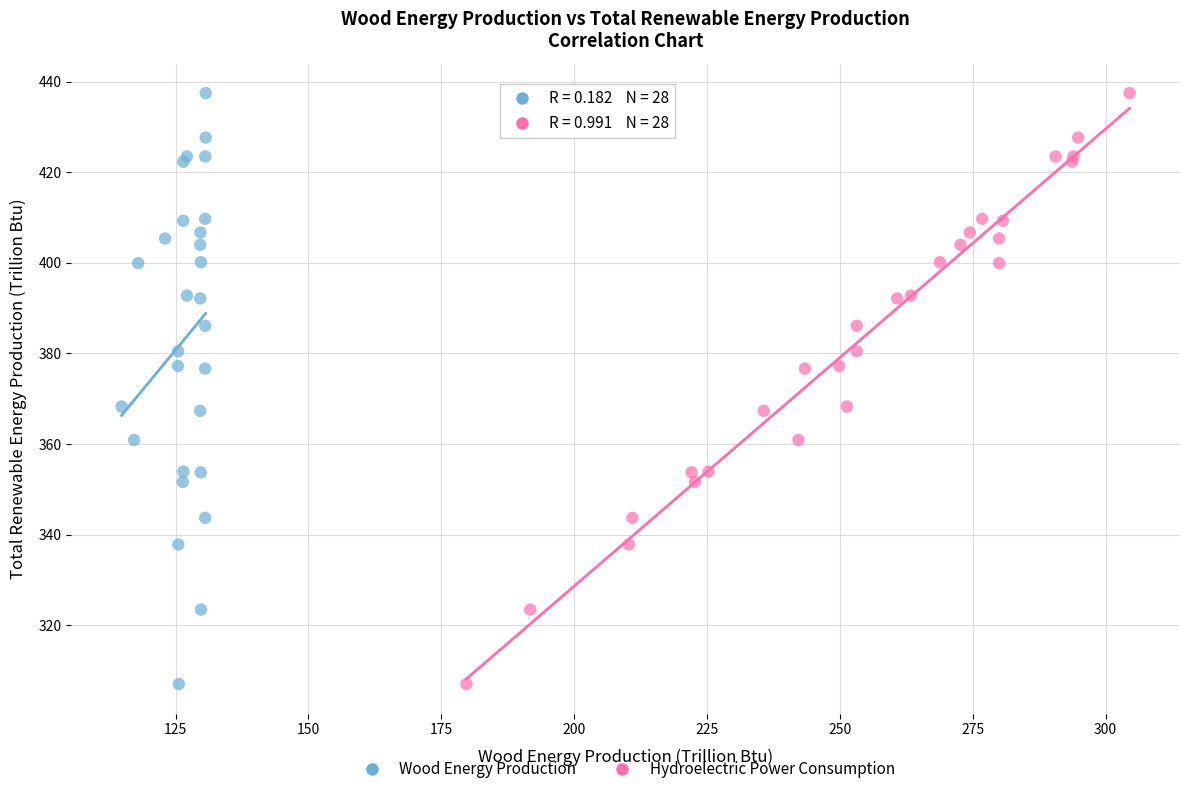

What are all the series names shown in the legend?

Wood Energy Production, Hydroelectric Power Consumption